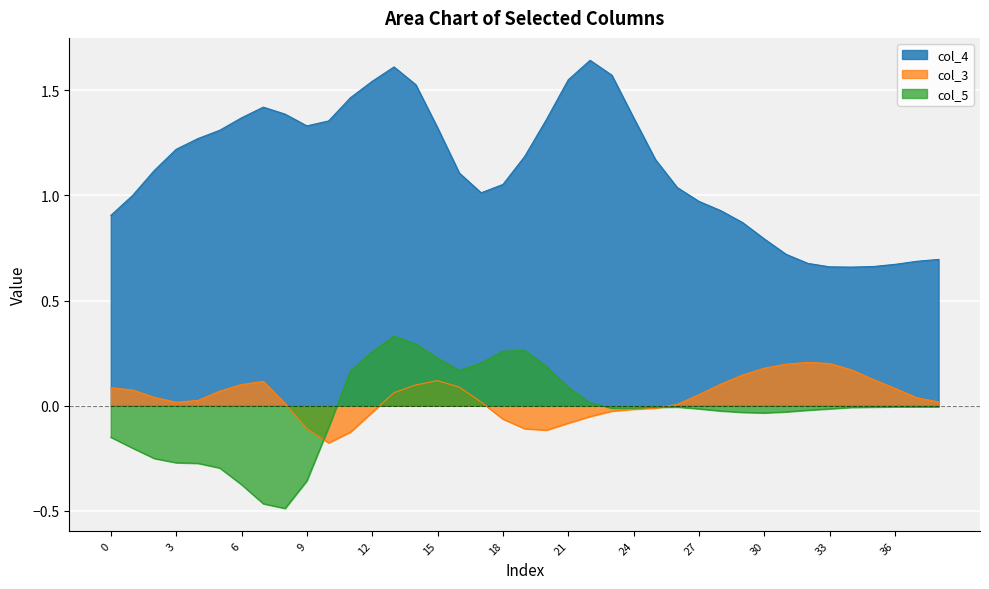

What is the label of the 33rd point from the left?

32